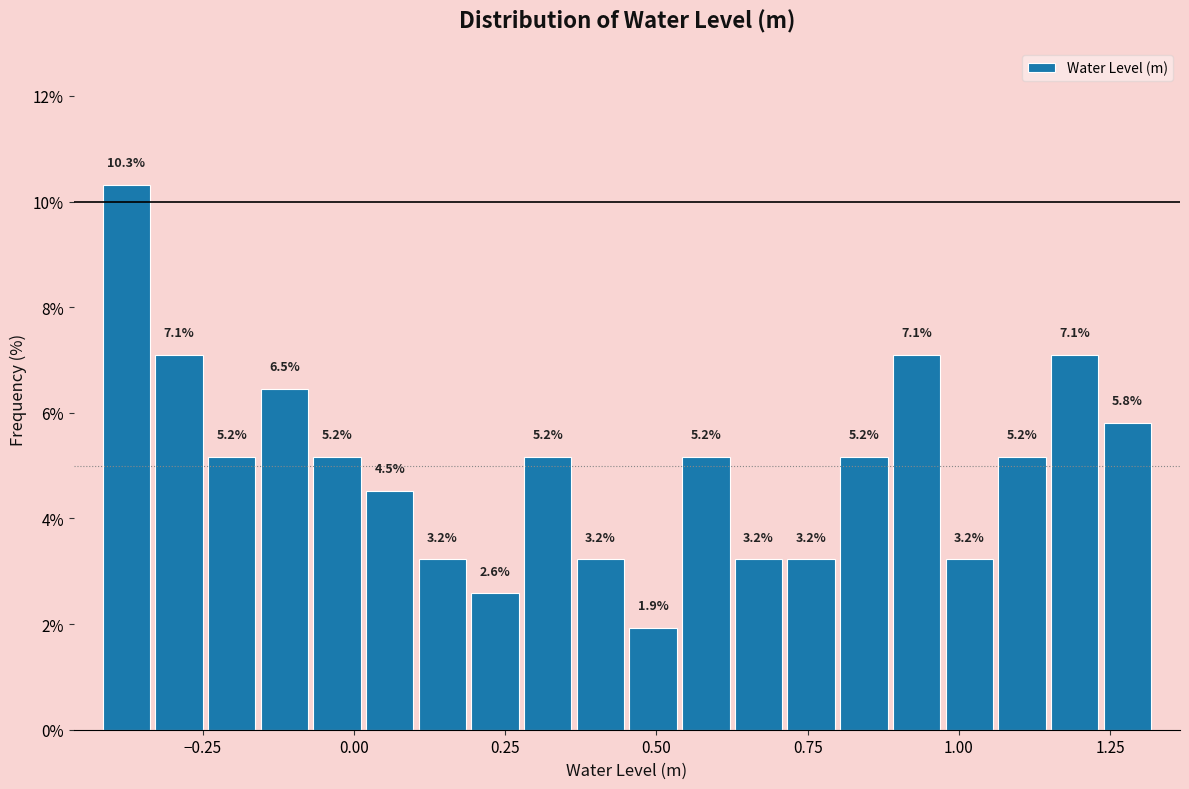

Around what value on the x-axis is the tallest bar? Give the approximate position of its centre, as read against the axis.

-0.40